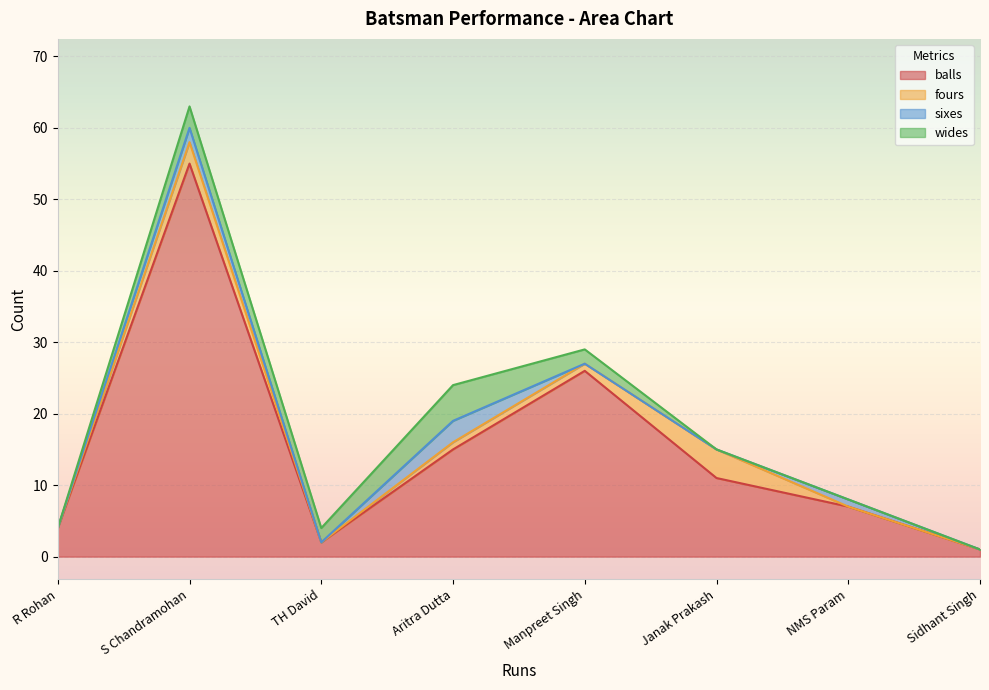

Which series has the widest spread of values?

balls